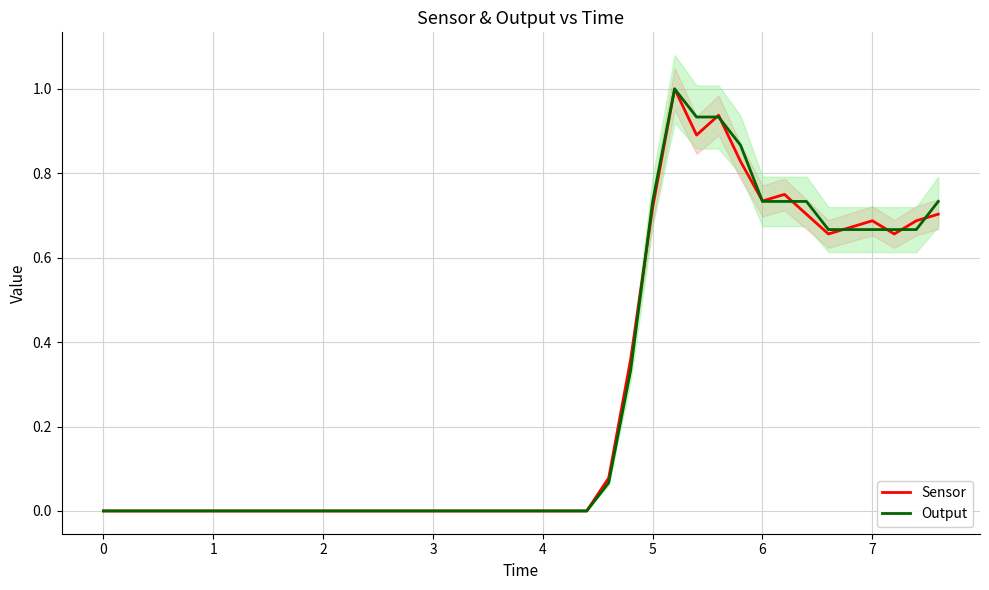

The Output series shows 1.3 at 6. True or false?

False